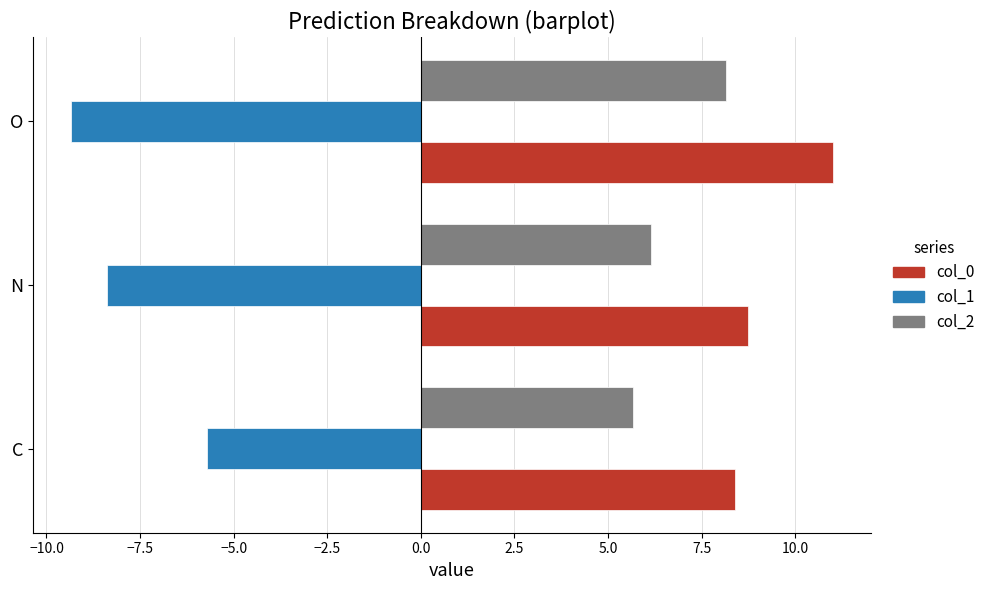

True or false: col_2 has a value of 5.7 at C.

True